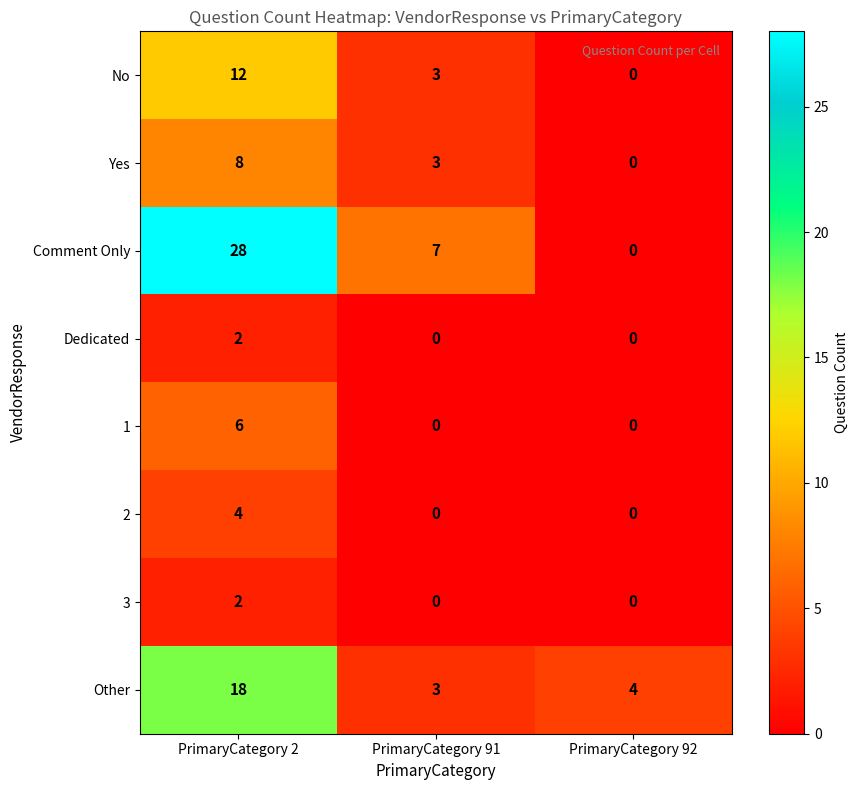

Reading left to right, what are all the values shown in this chart?

No: 12	3	0
Yes: 8	3	0
Comment Only: 28	7	0
Dedicated: 2	0	0
1: 6	0	0
2: 4	0	0
3: 2	0	0
Other: 18	3	4